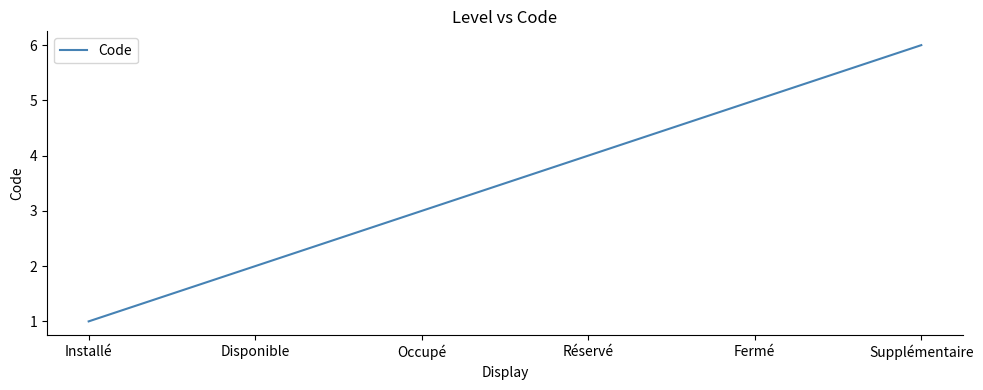

The value at Occupé is 1. True or false?

False